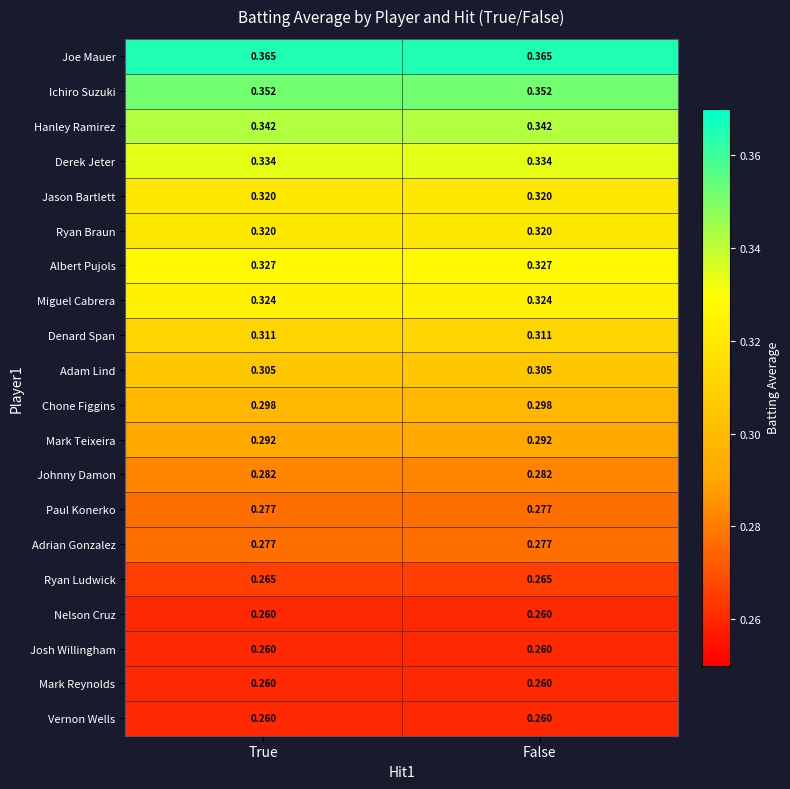

Count the number of categories in the chart.

2